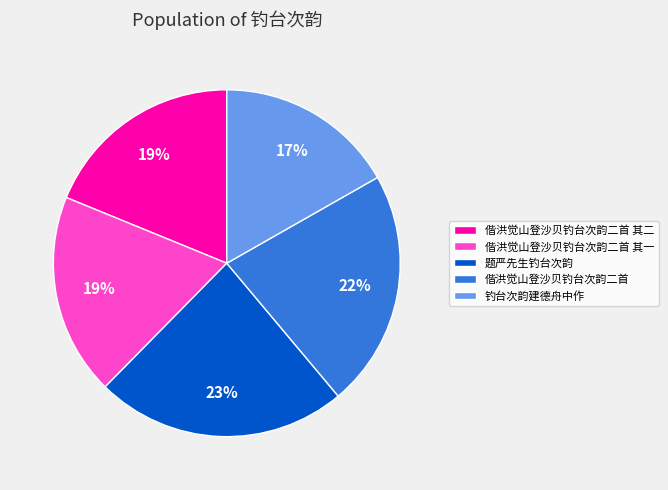

Is it true that 偕洪觉山登沙贝钓台次韵二首 其一 is 29% of the pie?

False